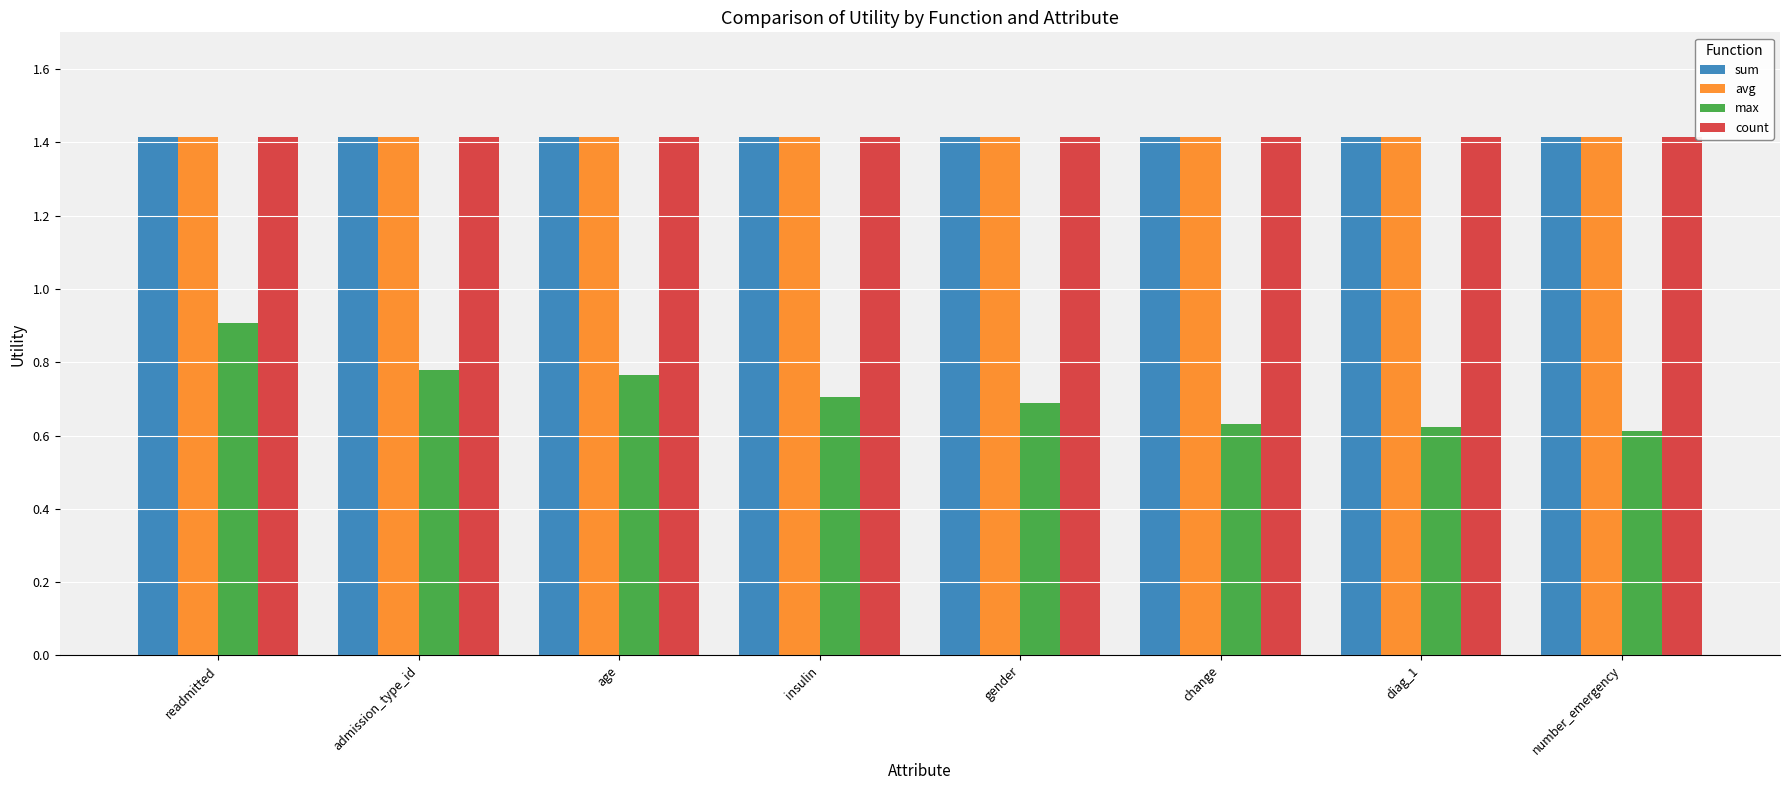

What is the approximate value of count at change?

1.4